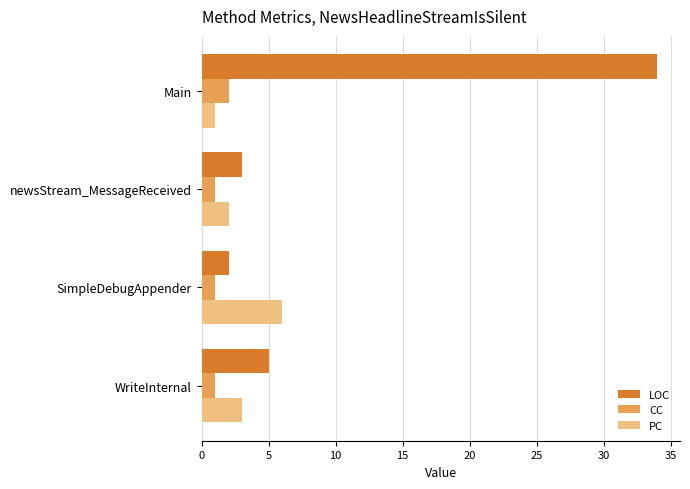

Which series has the largest total across all categories?

LOC